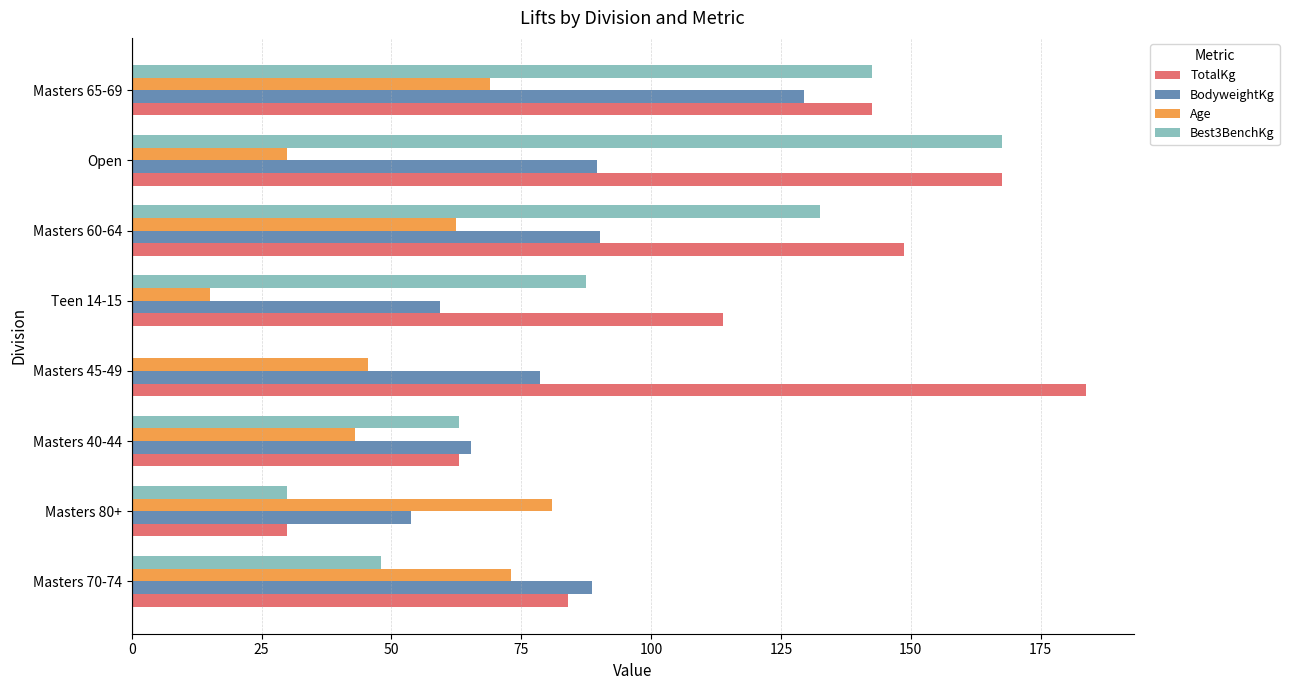

What is the maximum value for Best3BenchKg?

167.5